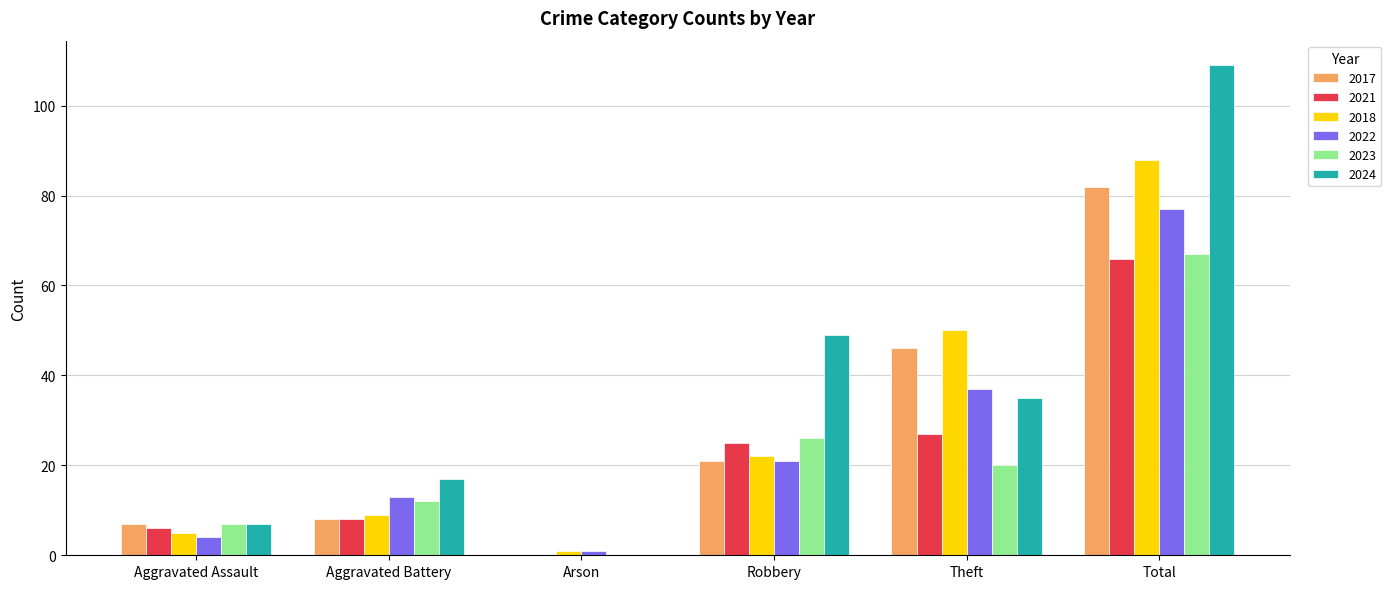

True or false: 2024 has a value of 42 at Arson.

False